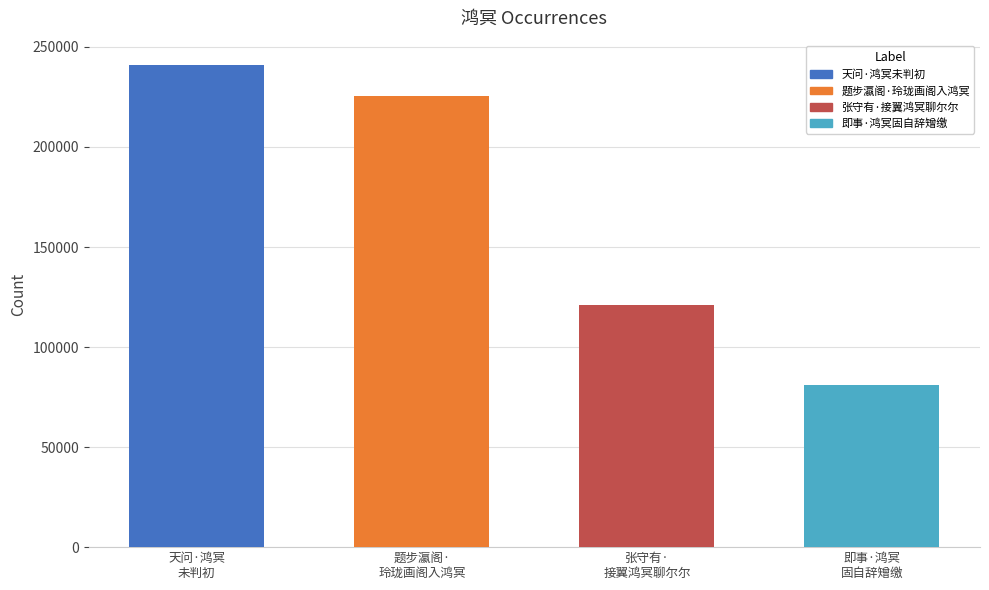

Reading left to right, what are all the values shown in this chart?

241079	225609	120873	81205